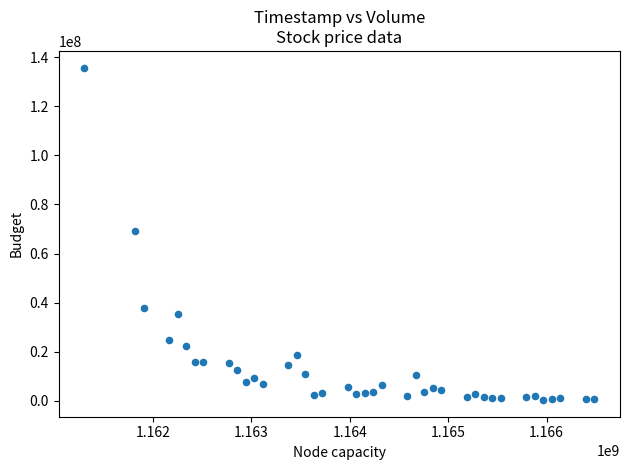

What is the range of X values (max minus min)?

5184000